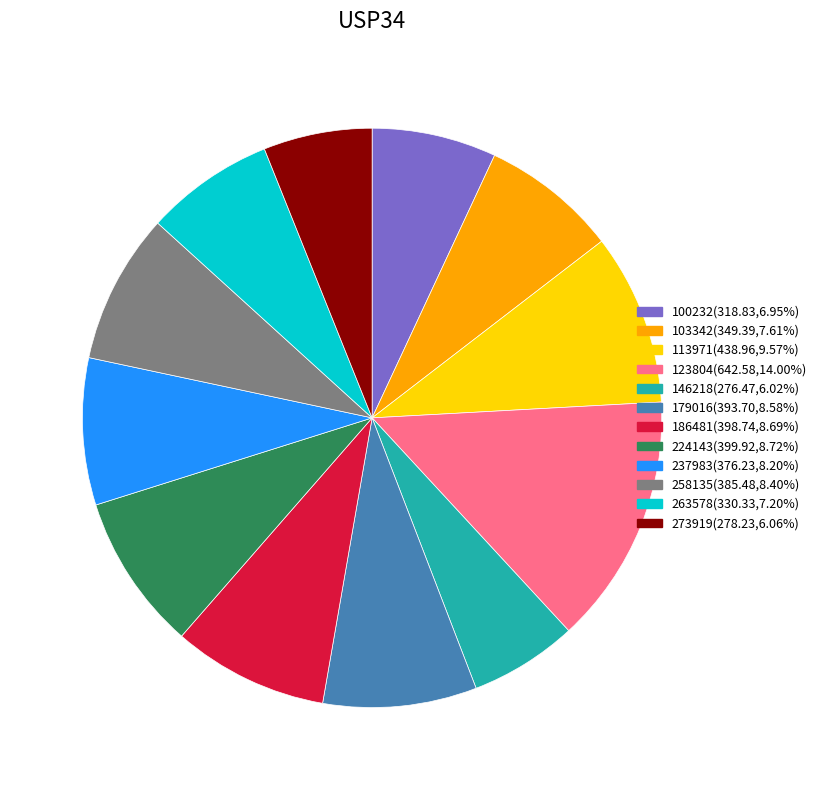

Approximately how many times larger is the value at 123804 compared to 100232?

2.0